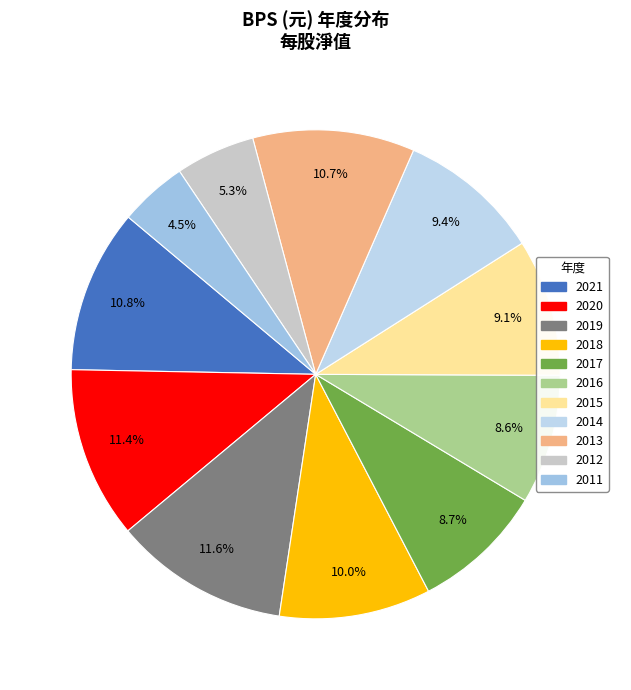

How many segments does this pie chart have?

11